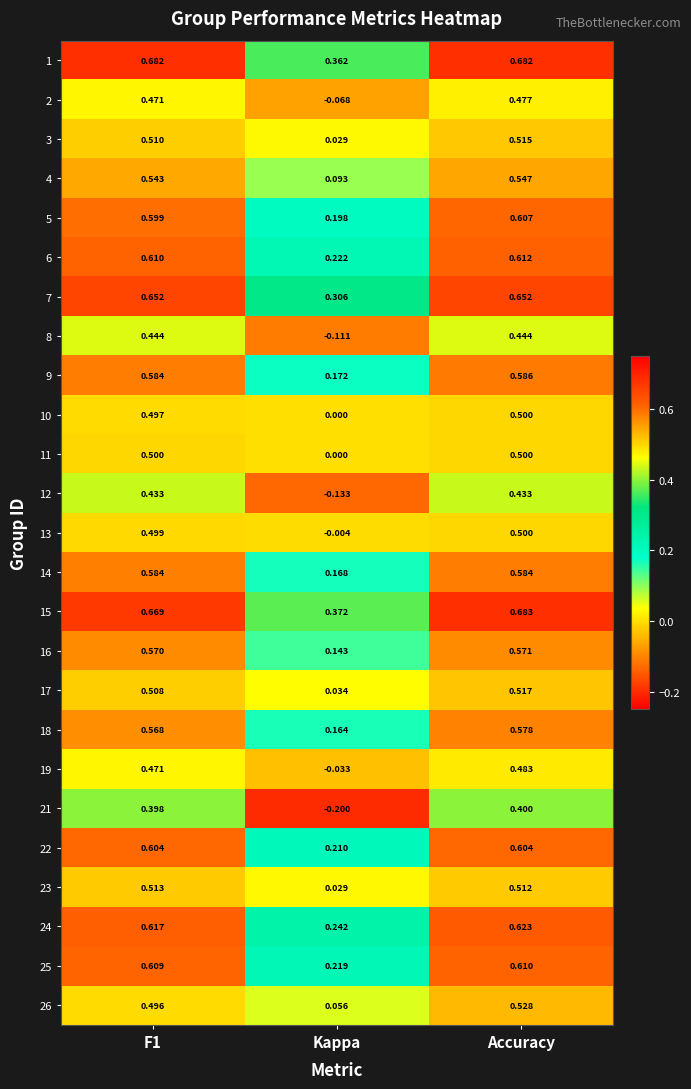

How many distinct data groups are displayed?

25